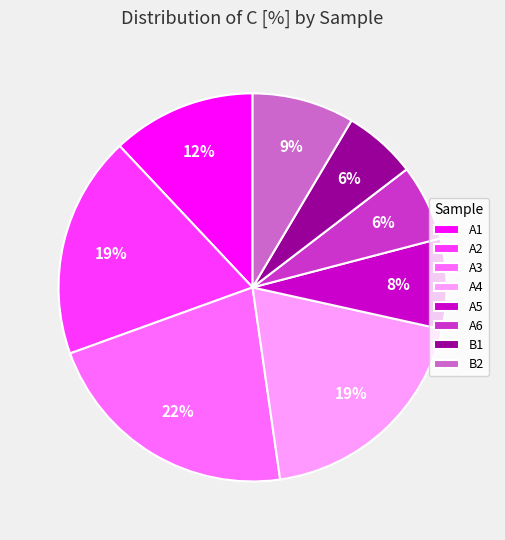

To the nearest percent, what is the difference between the largest and smallest slice percentages?

16%